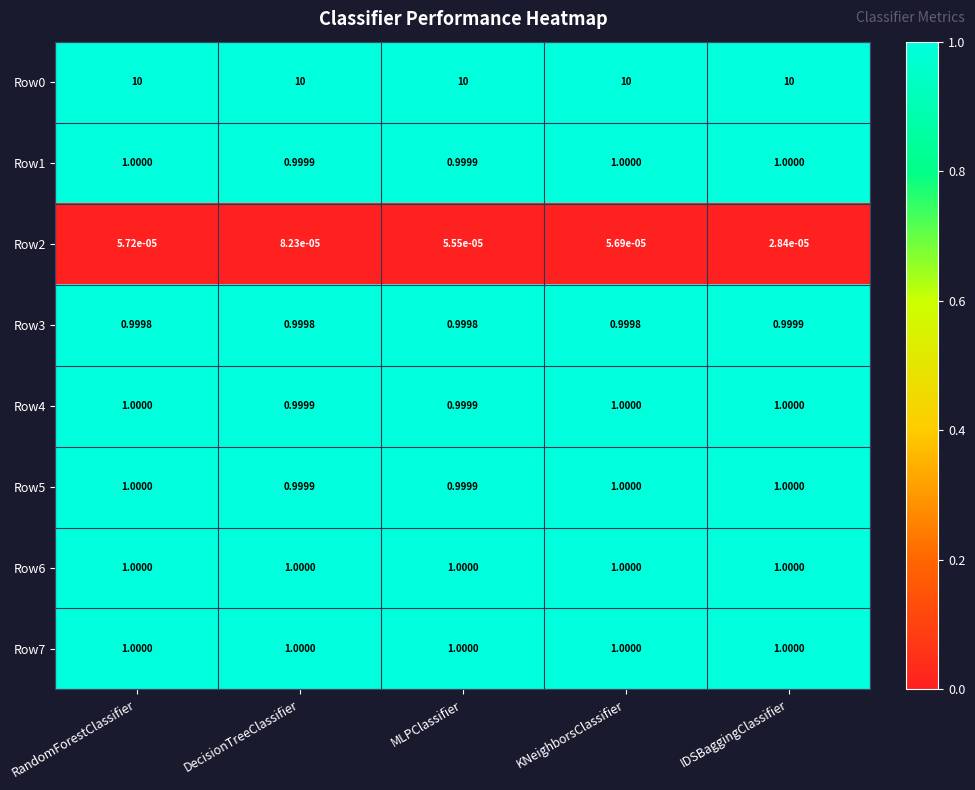

Which label corresponds to the smallest value in the chart?

IDSBaggingClassifier